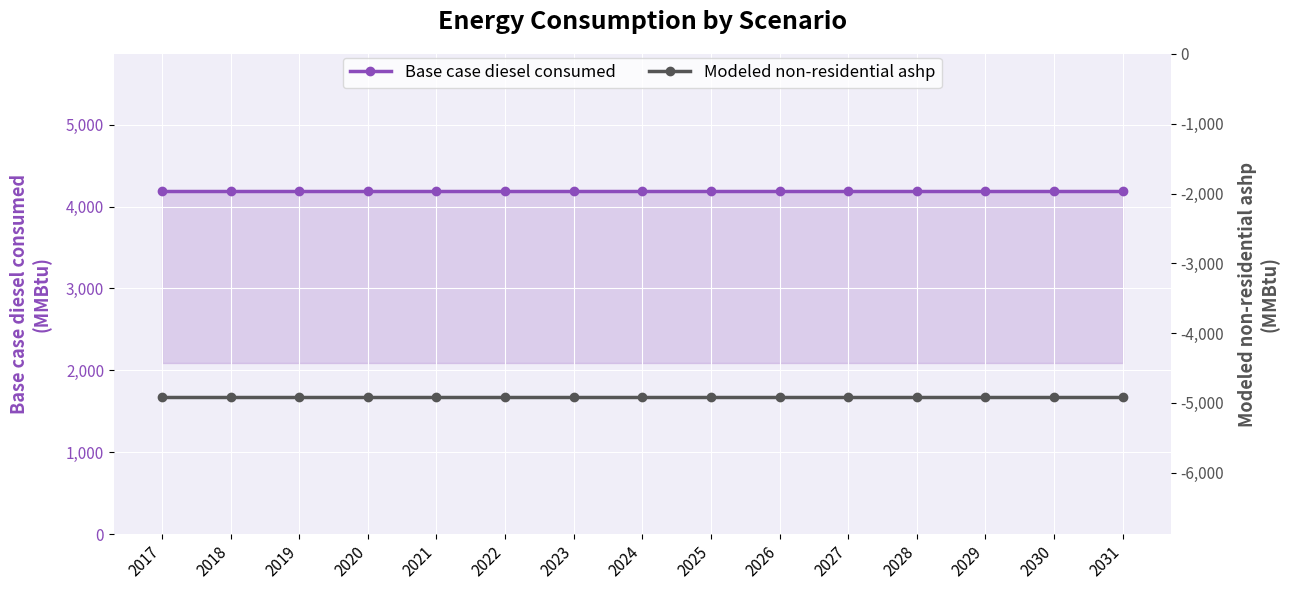

What are all the series names shown in the legend?

Base case diesel consumed, Modeled non-residential ashp